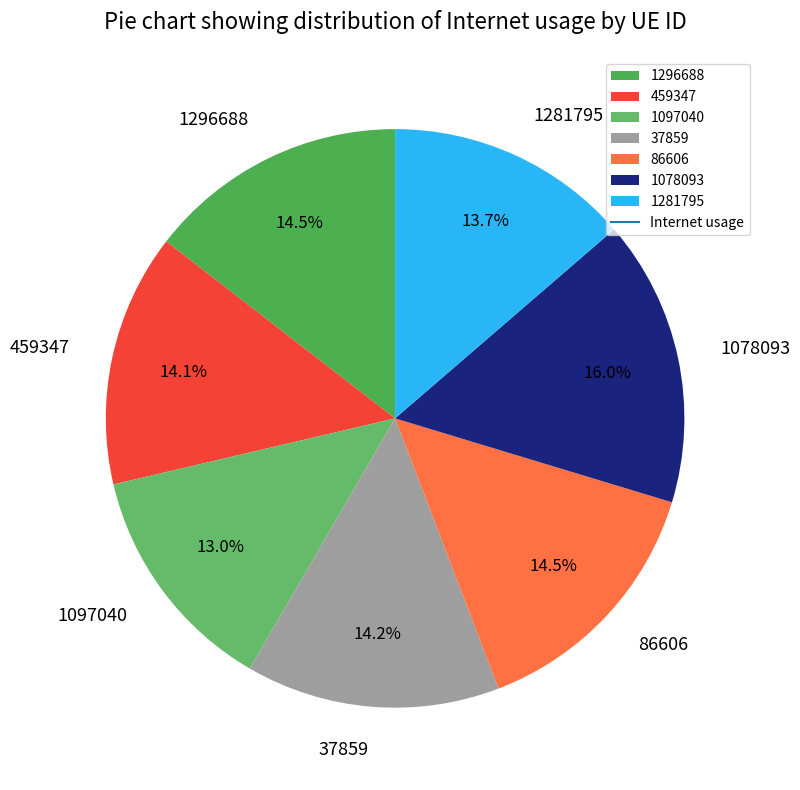

Is there a majority slice in this chart?

No